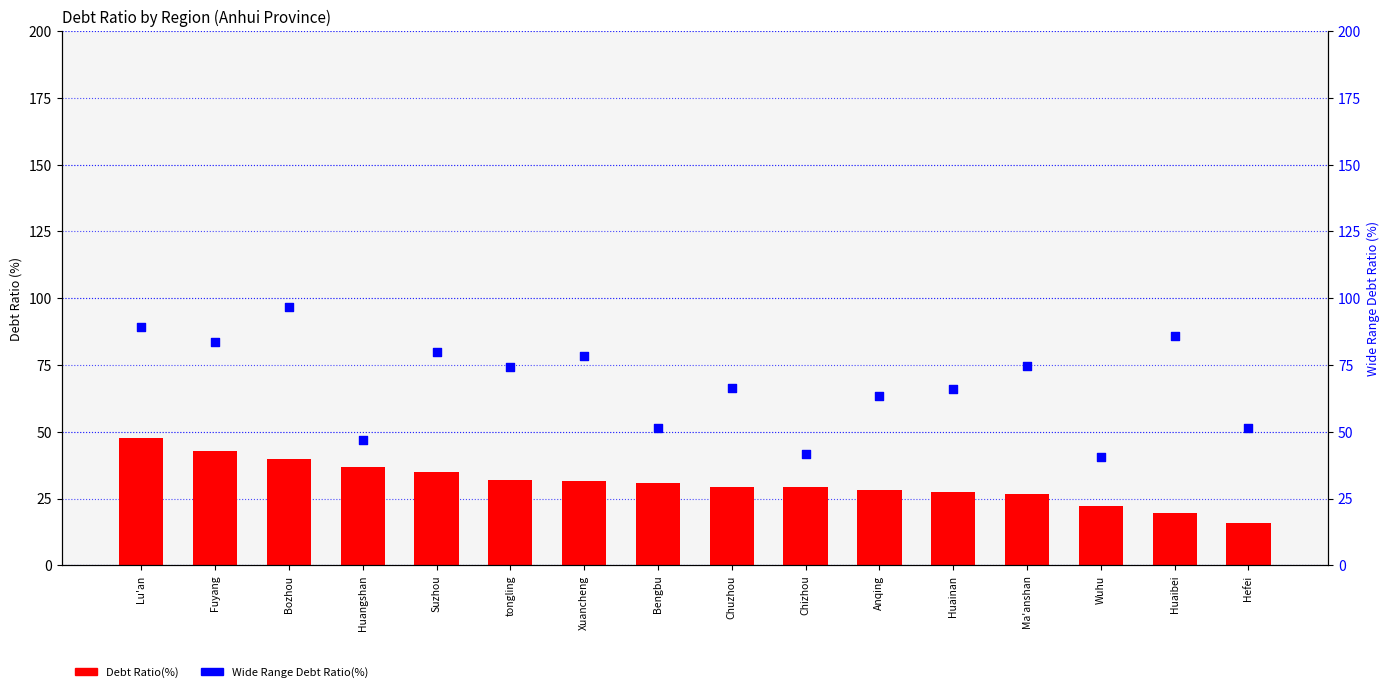

Which series contains the lowest Y value?

Debt Ratio(%)